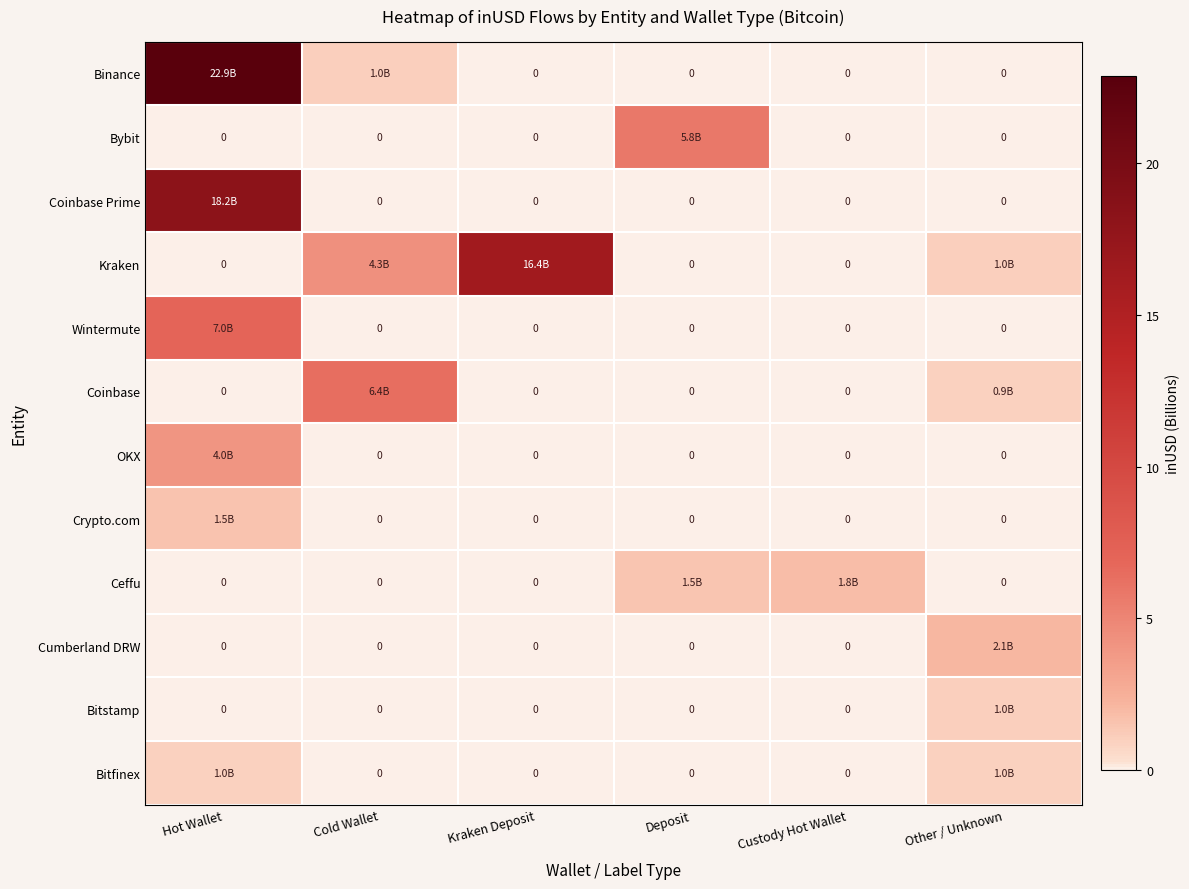

How many Wintermute values are between 0 and 1?

5